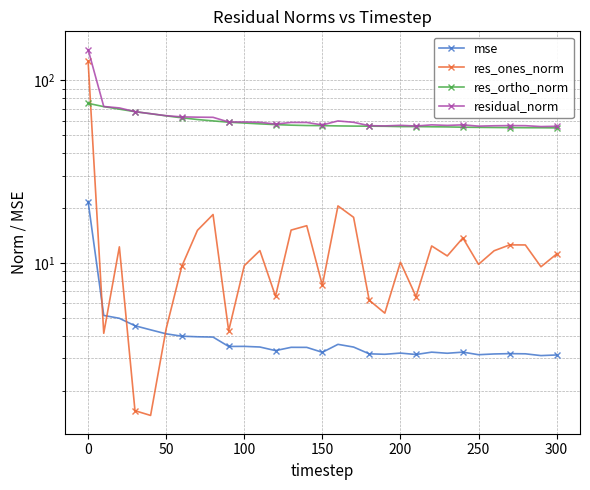

Reading left to right, transcribe all the data shown in this chart.

mse: 21.6	5.2	5.0	4.5	4.3	4.1	4.0	3.9	3.9	3.5	3.5	3.5	3.3	3.5	3.5	3.2	3.6	3.5	3.2	3.2	3.2	3.2	3.2	3.2	3.2	3.1	3.2	3.2	3.2	3.1	3.1
res_ones_norm: 126.7	4.1	12.2	1.6	1.5	4.4	9.6	15.1	18.4	4.3	9.7	11.7	6.6	15.1	16.0	7.5	20.5	17.8	6.3	5.3	10.1	6.5	12.4	10.9	13.7	9.8	11.7	12.6	12.5	9.5	11.2
res_ortho_norm: 74.7	71.7	69.5	67.3	65.6	63.8	62.3	61.0	59.9	58.9	58.3	57.7	57.2	56.8	56.5	56.4	56.2	56.1	56.1	56.0	55.8	55.8	55.6	55.5	55.3	55.2	55.1	55.1	55.0	55.0	54.9
residual_norm: 147.1	71.8	70.6	67.3	65.6	64.0	63.0	62.8	62.7	59.1	59.1	58.9	57.6	58.8	58.7	56.9	59.9	58.9	56.4	56.2	56.7	56.2	57.0	56.6	57.0	56.1	56.4	56.5	56.4	55.8	56.0